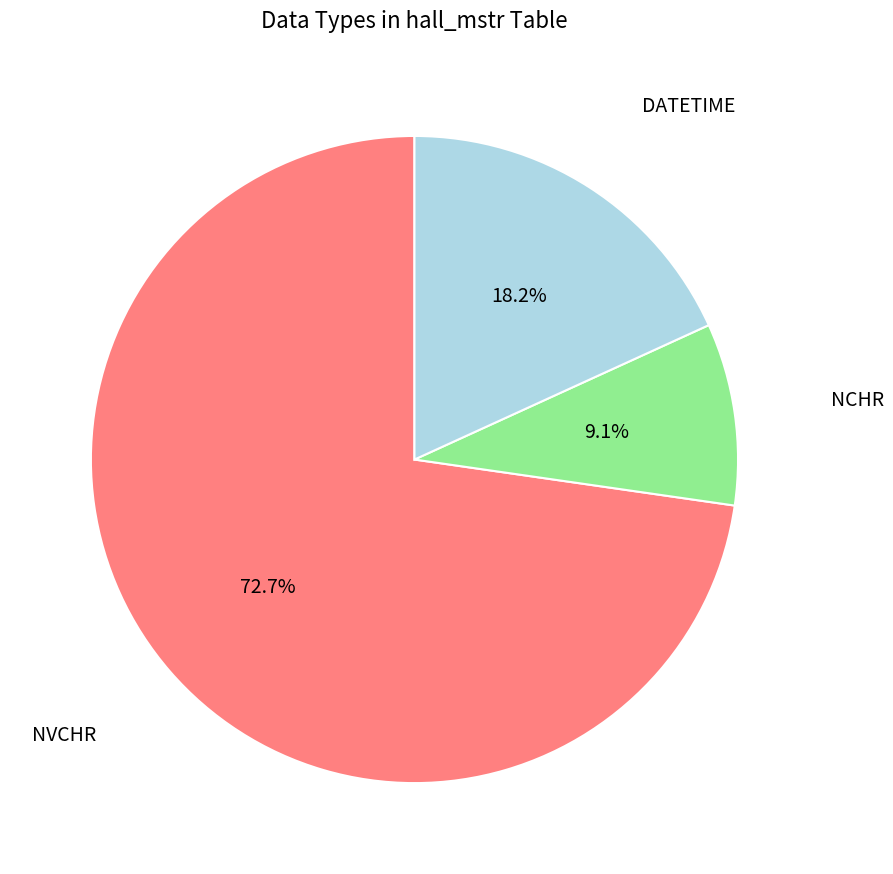

Count the number of slices in the pie.

3